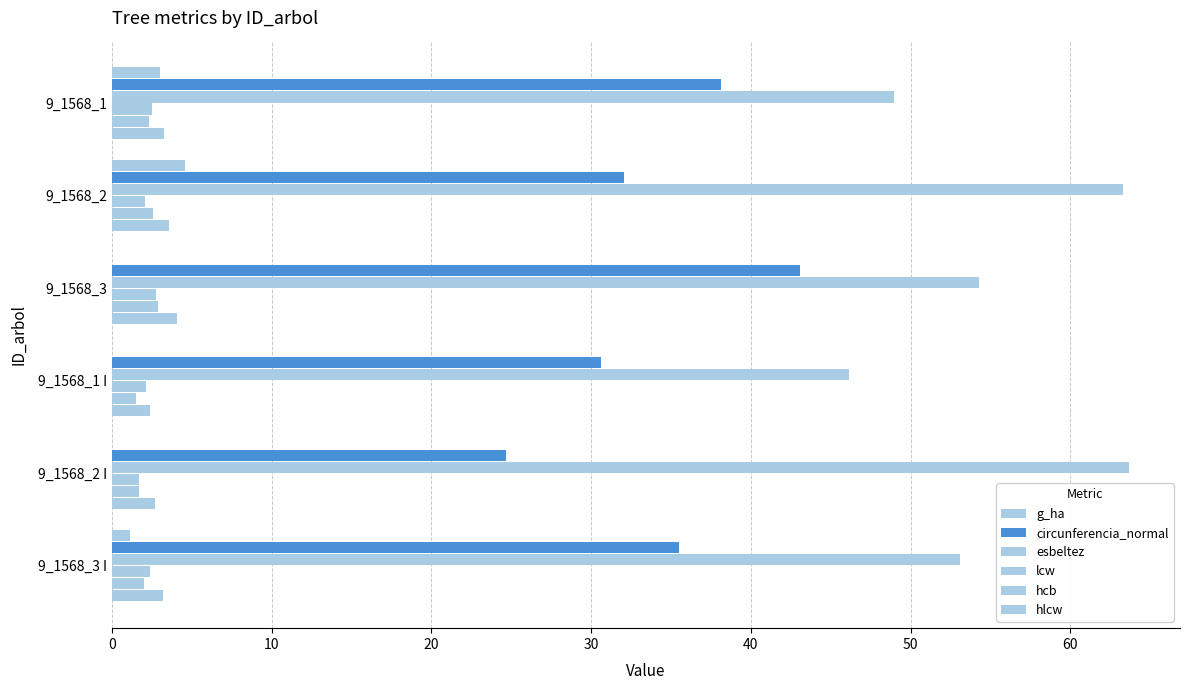

Count the number of data series in this chart.

6